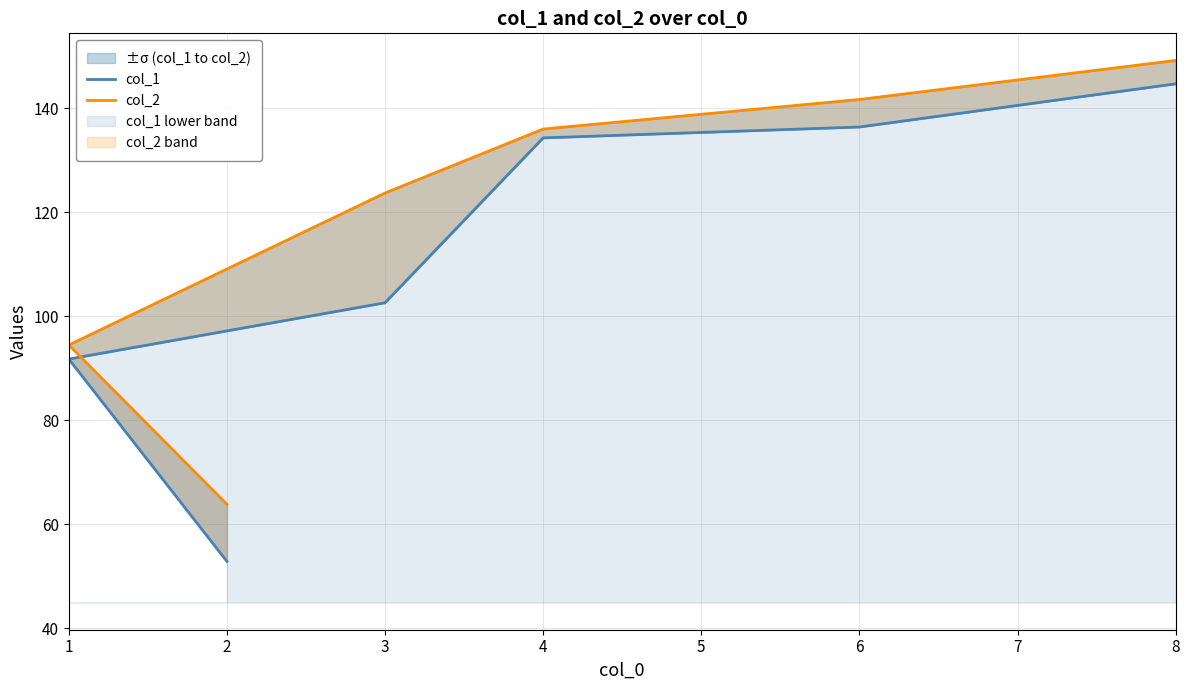

Reading left to right, transcribe all the data shown in this chart.

col_1: 52.8	91.8	102.6	134.3	136.4	144.7
col_2: 63.8	94.5	123.7	136.0	141.7	149.2